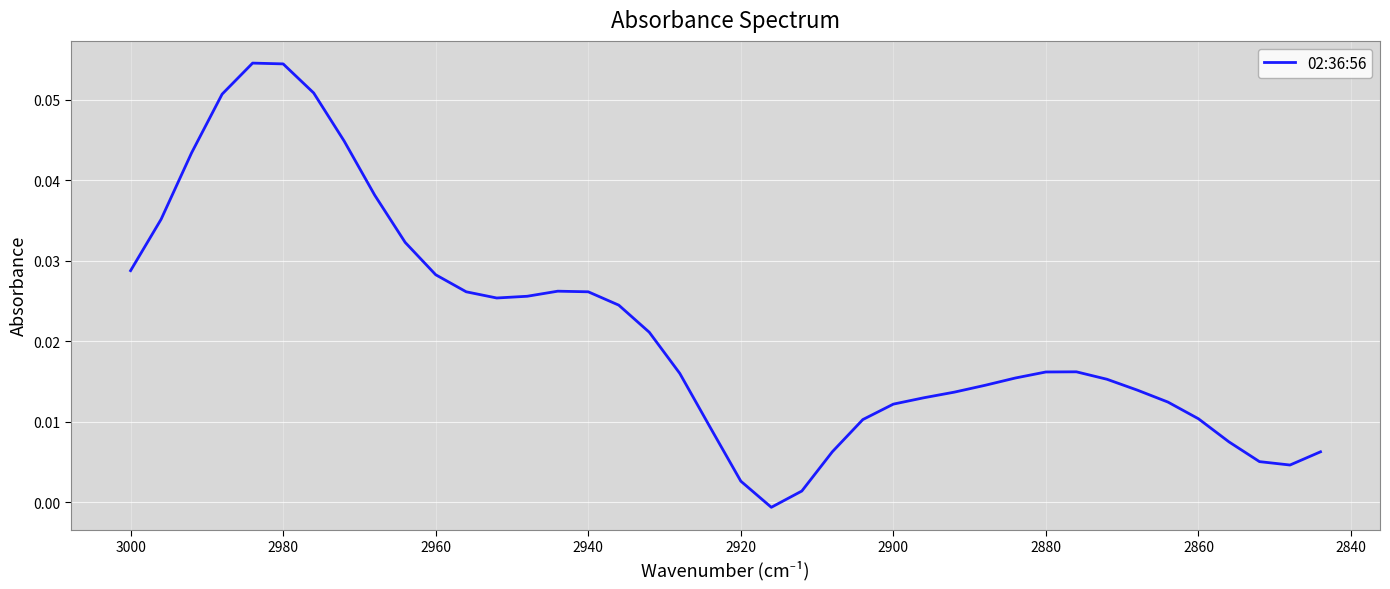

The chart shows a value of 0.0 at 2940. True or false?

False